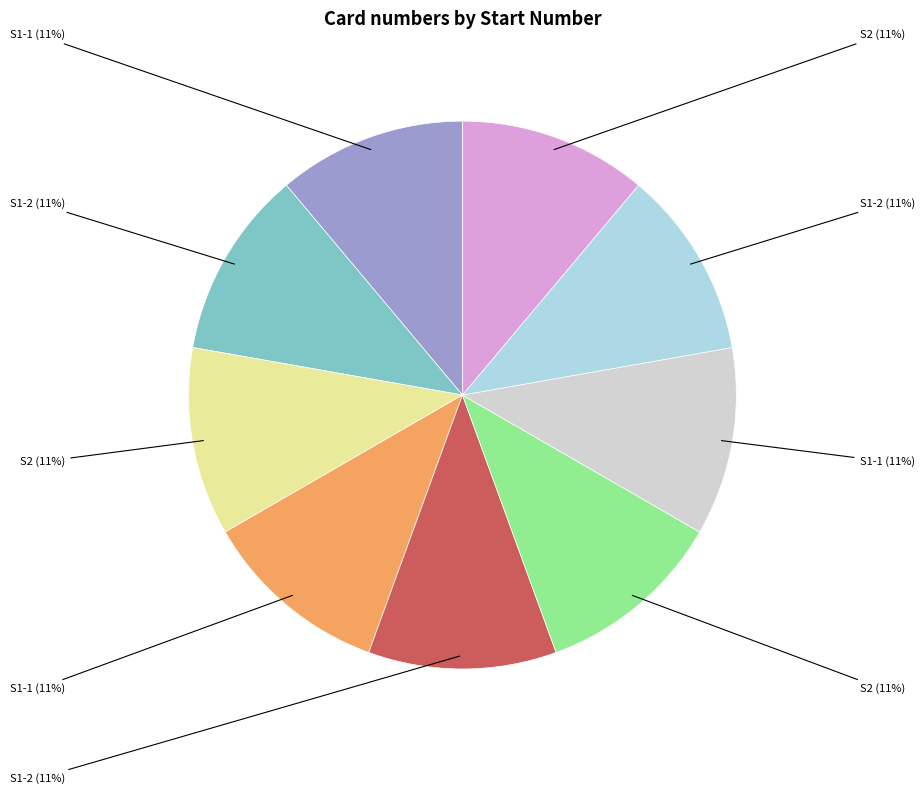

Is there a majority slice in this chart?

No